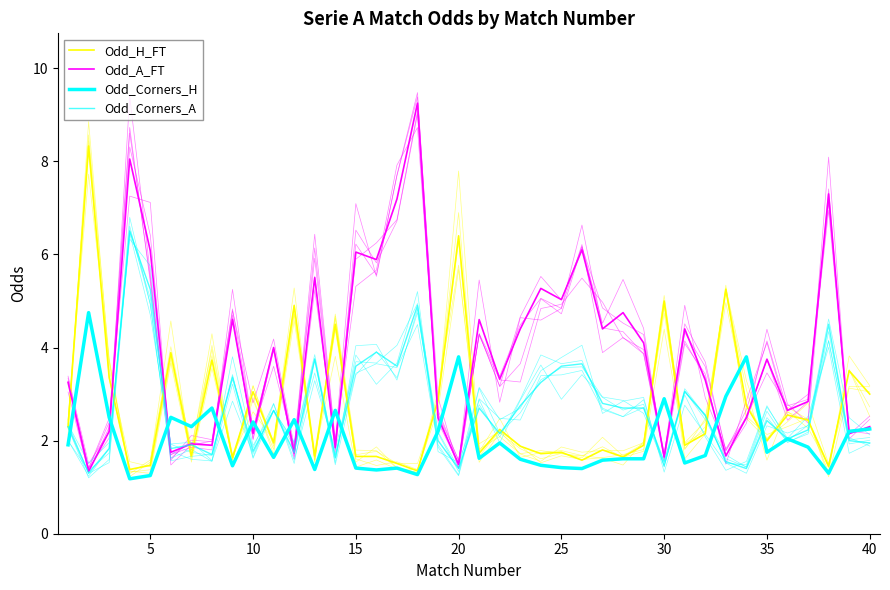

How many interior local peaks does the Odd_H_FT series have?

14